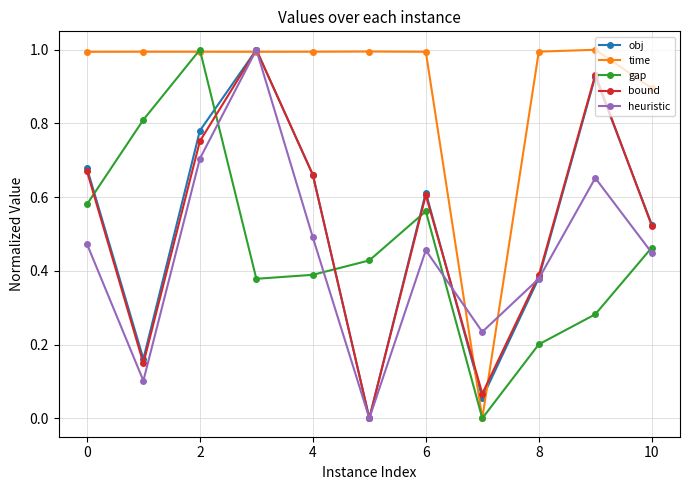

True or false: obj and gap cross at least once.

True